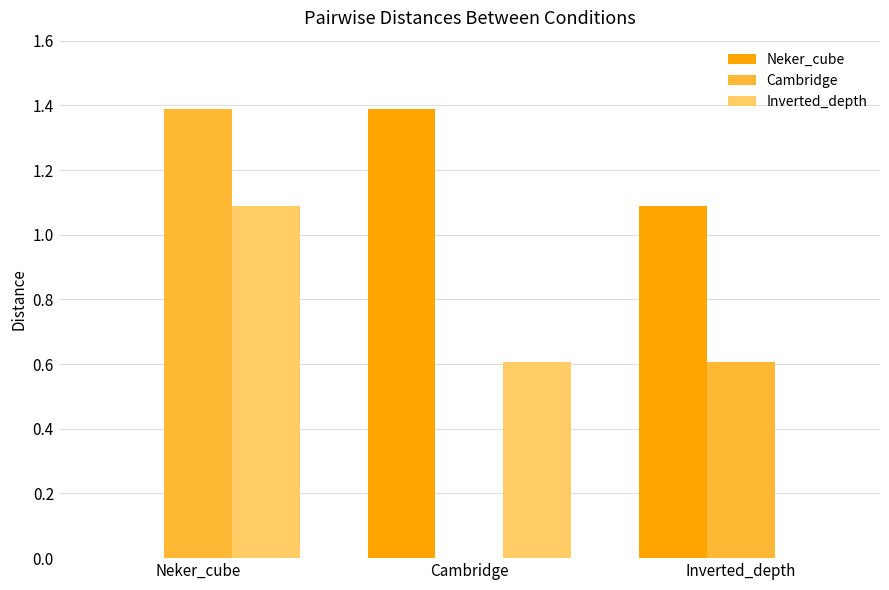

What are all the series names shown in the legend?

Neker_cube, Cambridge, Inverted_depth